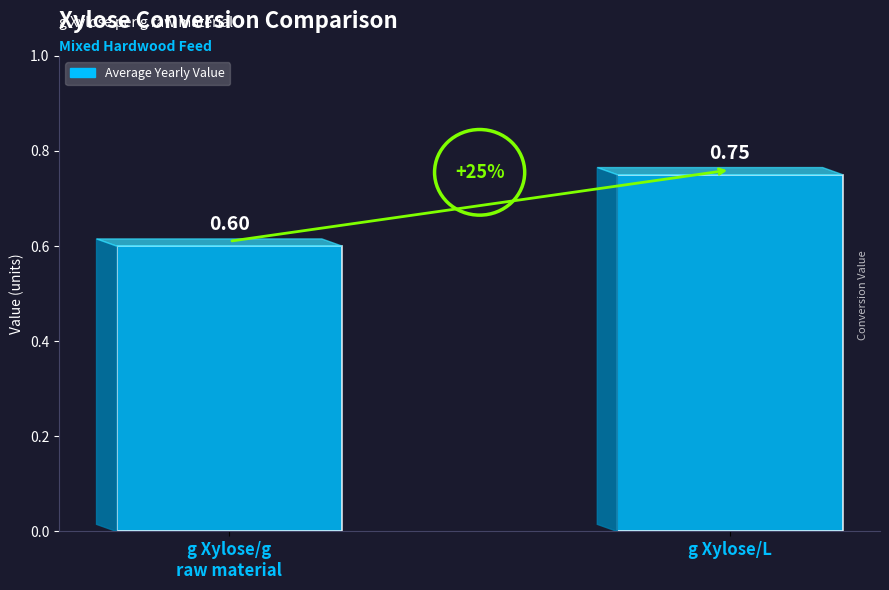

Between g Xylose/L and g Xylose/g
raw material, which is larger?

g Xylose/L